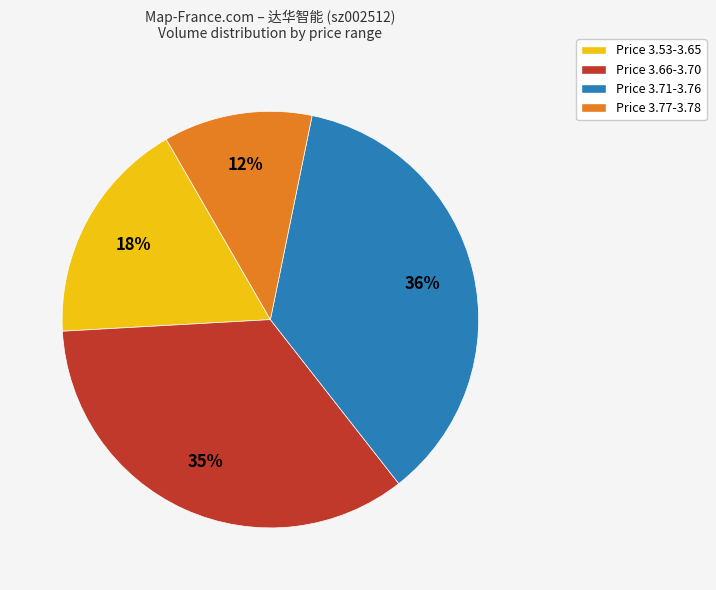

Which category has the smallest portion of the pie?

Price 3.77-3.78